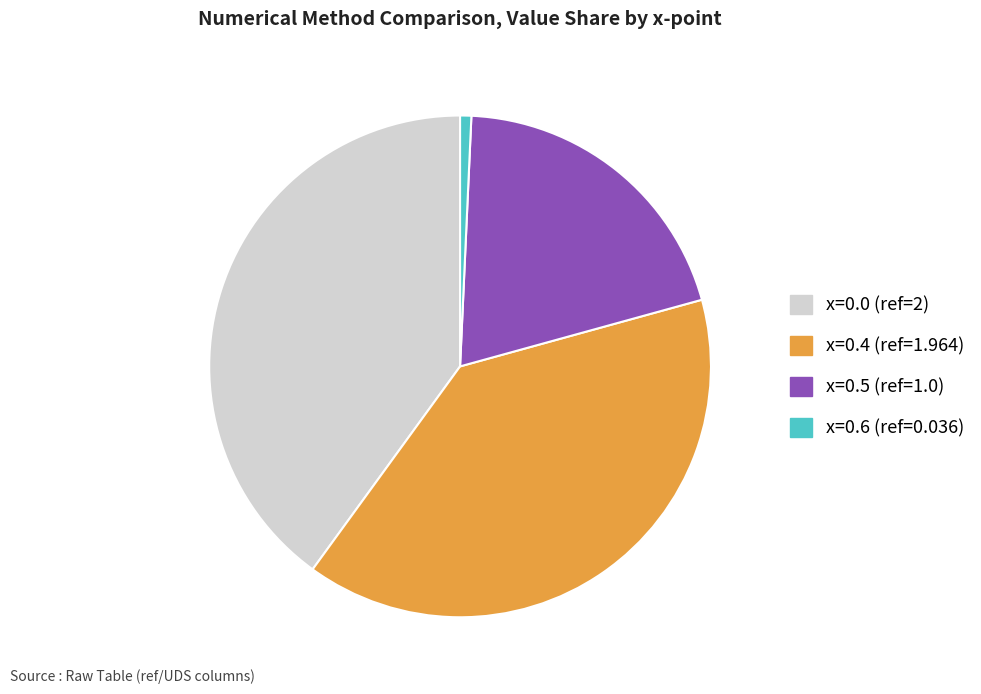

Is there any slice that represents more than half of the pie?

No